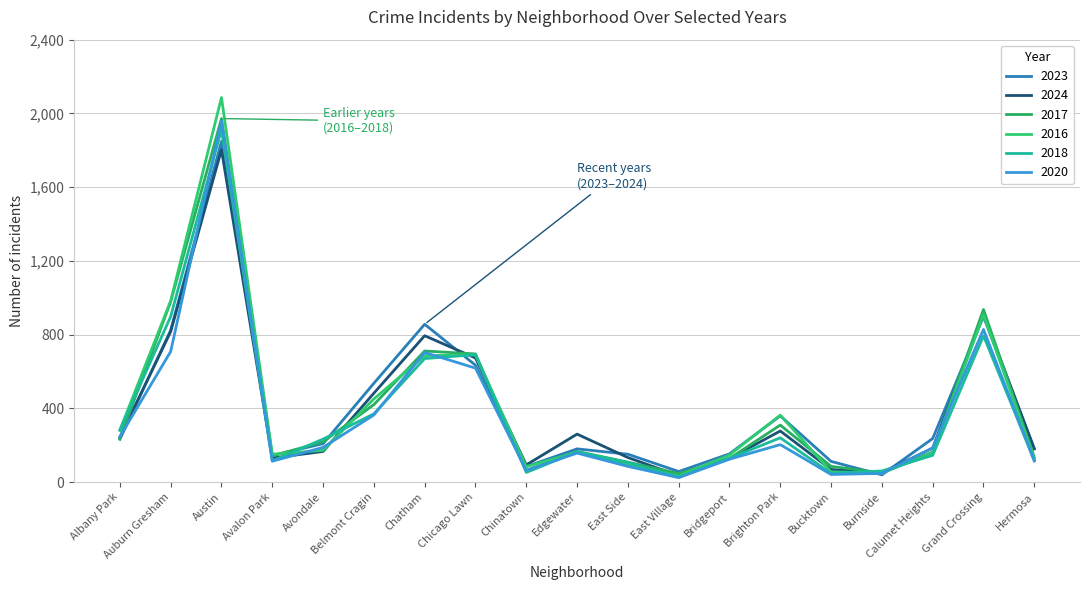

Reading left to right, list all the values displayed in this chart.

2023: Albany Park=232	Auburn Gresham=824	Austin=1848	Avalon Park=144	Avondale=208	Belmont Cragin=536	Chatham=856	Chicago Lawn=634	Chinatown=84	Edgewater=180	East Side=151	East Village=57	Bridgeport=153	Brighton Park=359	Bucktown=112	Burnside=39	Calumet Heights=236	Grand Crossing=898	Hermosa=180
2024: Albany Park=242	Auburn Gresham=816	Austin=1803	Avalon Park=130	Avondale=166	Belmont Cragin=482	Chatham=794	Chicago Lawn=673	Chinatown=93	Edgewater=260	East Side=133	East Village=34	Bridgeport=128	Brighton Park=277	Bucktown=68	Burnside=51	Calumet Heights=184	Grand Crossing=910	Hermosa=181
2017: Albany Park=235	Auburn Gresham=978	Austin=1972	Avalon Park=142	Avondale=218	Belmont Cragin=420	Chatham=711	Chicago Lawn=695	Chinatown=63	Edgewater=166	East Side=108	East Village=46	Bridgeport=128	Brighton Park=309	Bucktown=85	Burnside=50	Calumet Heights=162	Grand Crossing=936	Hermosa=134
2016: Albany Park=282	Auburn Gresham=983	Austin=2086	Avalon Park=151	Avondale=172	Belmont Cragin=451	Chatham=686	Chicago Lawn=690	Chinatown=84	Edgewater=162	East Side=97	East Village=32	Bridgeport=147	Brighton Park=363	Bucktown=55	Burnside=49	Calumet Heights=157	Grand Crossing=908	Hermosa=124
2018: Albany Park=281	Auburn Gresham=898	Austin=1912	Avalon Park=115	Avondale=233	Belmont Cragin=370	Chatham=670	Chicago Lawn=691	Chinatown=52	Edgewater=164	East Side=105	East Village=26	Bridgeport=129	Brighton Park=240	Bucktown=47	Burnside=60	Calumet Heights=145	Grand Crossing=794	Hermosa=118
2020: Albany Park=246	Auburn Gresham=708	Austin=1959	Avalon Park=113	Avondale=188	Belmont Cragin=364	Chatham=703	Chicago Lawn=618	Chinatown=63	Edgewater=157	East Side=85	East Village=24	Bridgeport=124	Brighton Park=203	Bucktown=41	Burnside=47	Calumet Heights=185	Grand Crossing=828	Hermosa=114